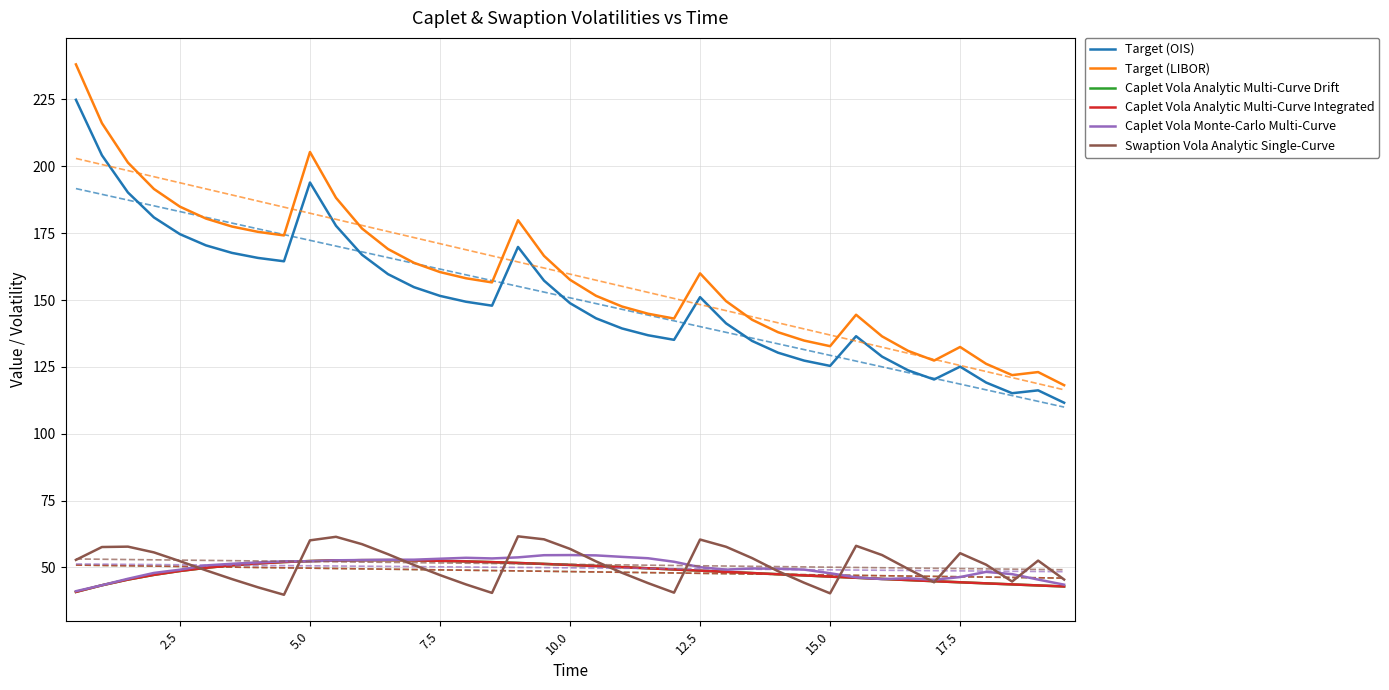

At how many categories does at least one series exceed 107?

39